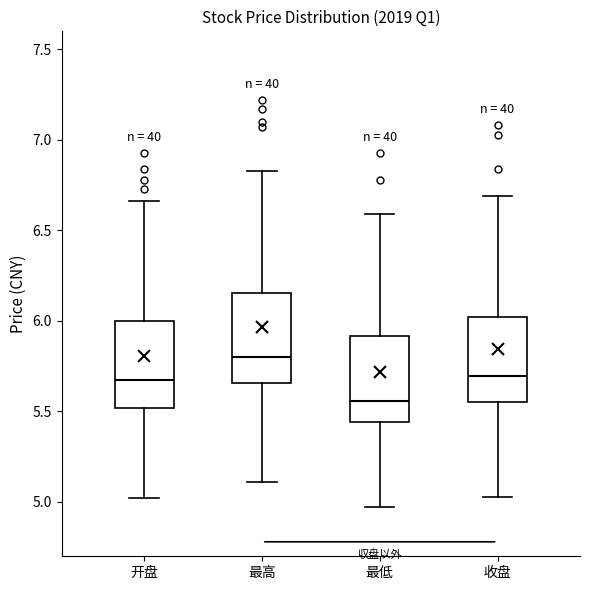

Where is the upper edge of the box for 收盘 on the y-axis? The values are not printed on the chart, so give them approximately, as read against the axis.

6.00